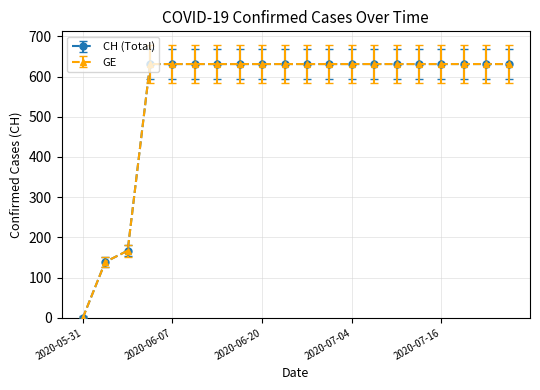

What is the label of the 5th point from the right?

2020-07-13